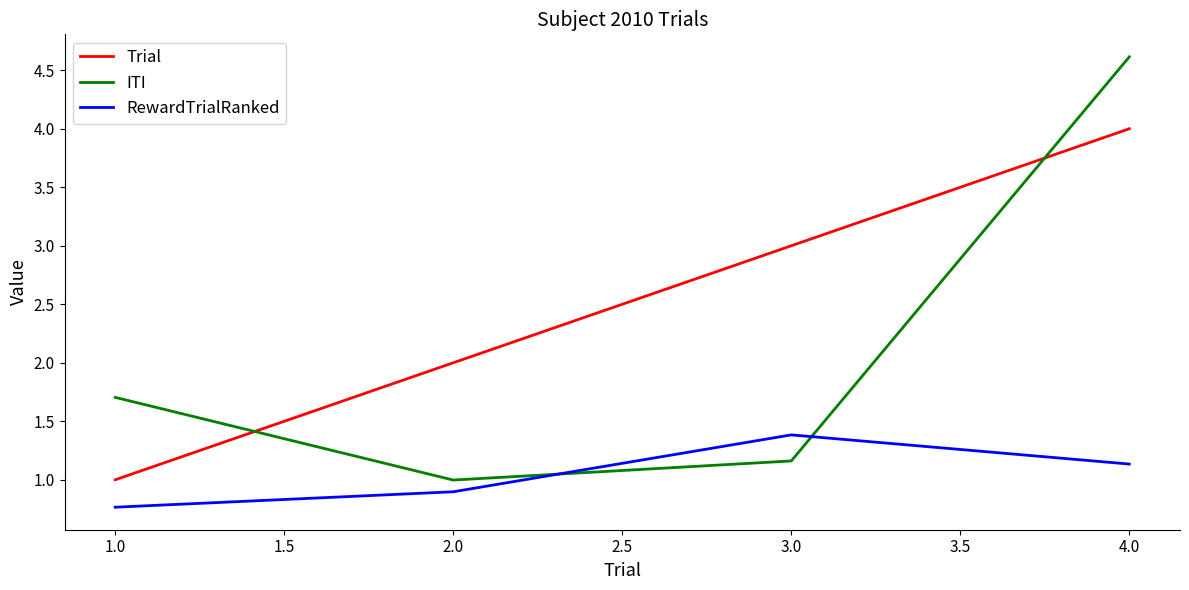

What is the difference between the second highest and second lowest values in the RewardTrialRanked series?

0.2